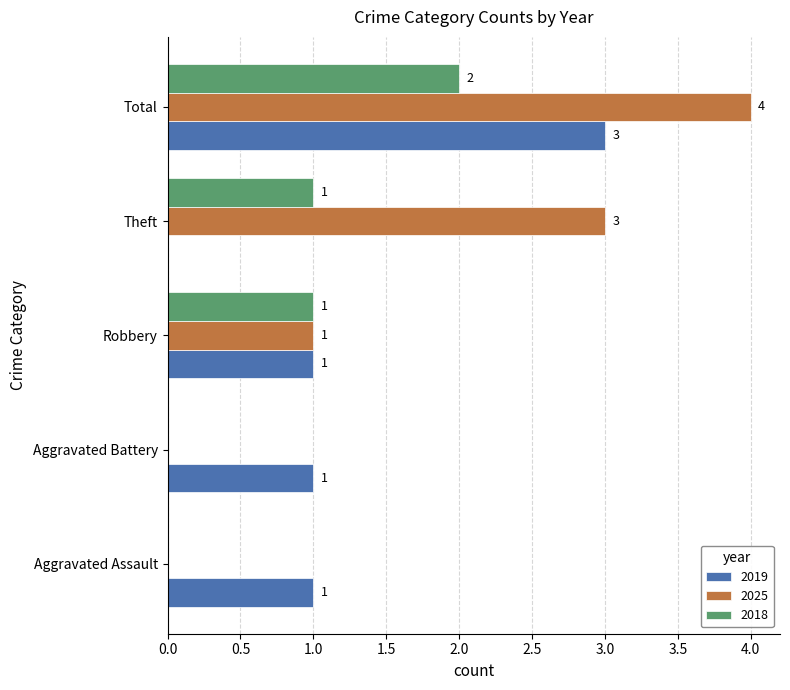

The 2018 series shows 0 at Theft. True or false?

False